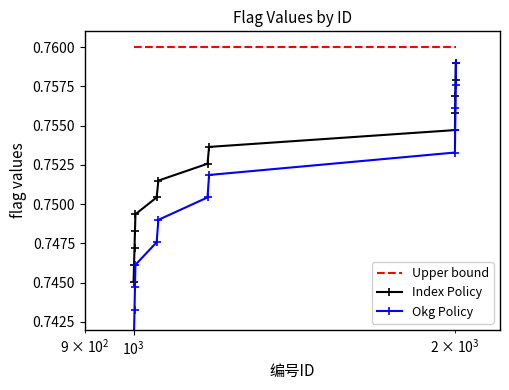

True or false: Upper bound and Index Policy intersect in this chart.

False